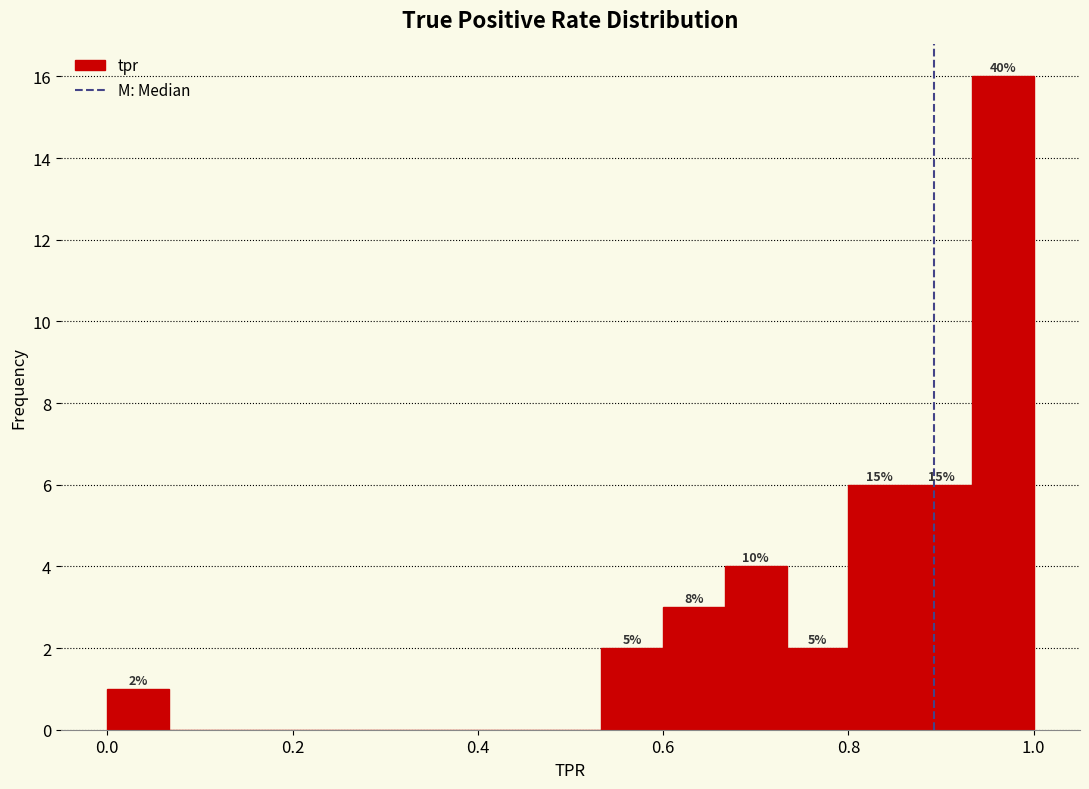

Around what value on the x-axis is the tallest bar? Give the approximate position of its centre, as read against the axis.

0.96